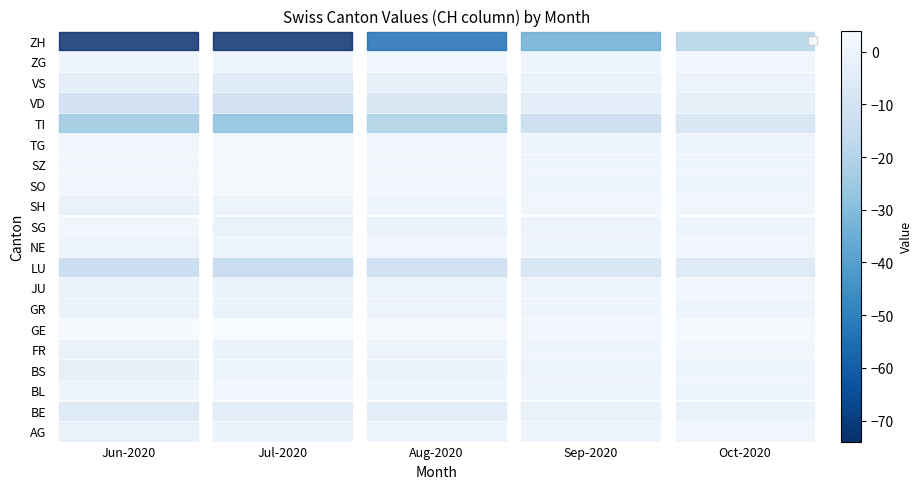

What is the total value across all series at Oct-2020?

-37